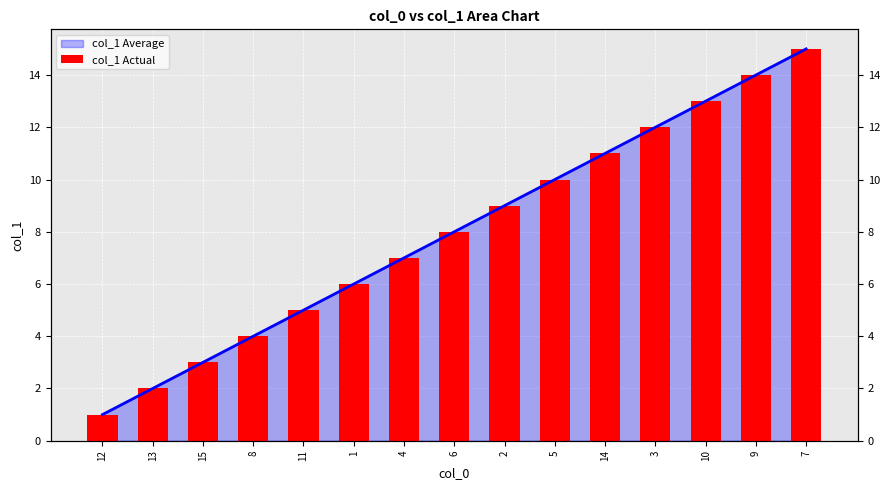

What is the average value?

8